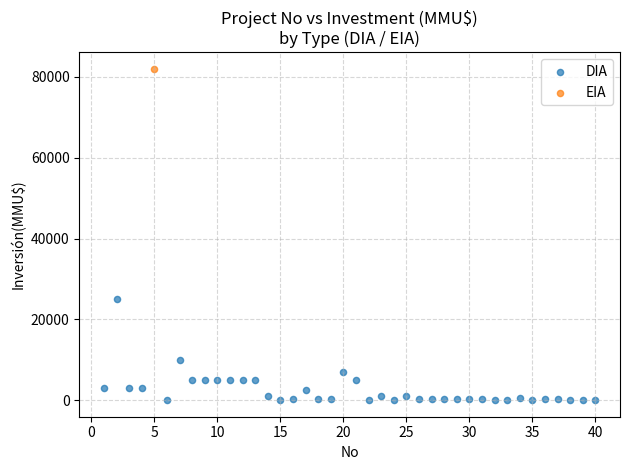

What are all the series names shown in the legend?

DIA, EIA